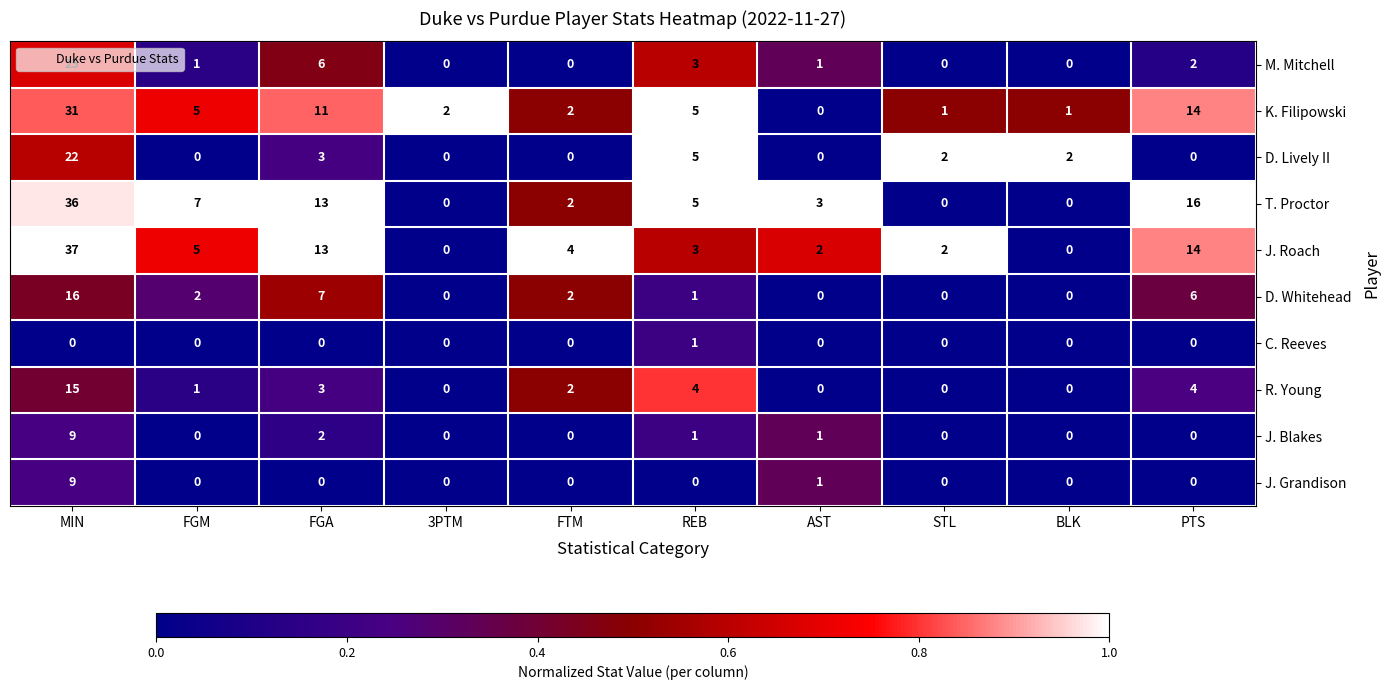

The T. Proctor series shows 1 at AST. True or false?

False